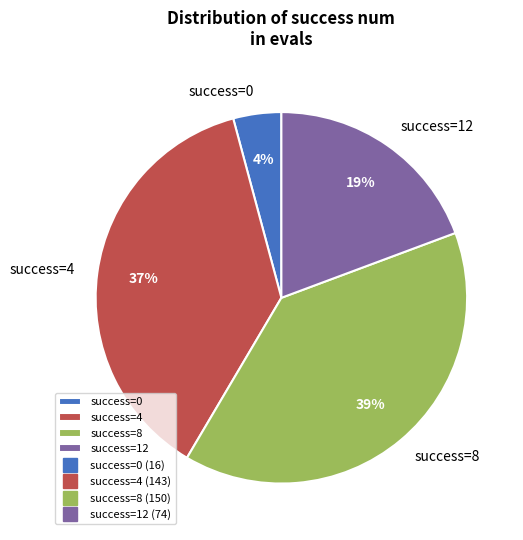

Approximately how many times larger is the value at success=4 compared to success=12?

1.9